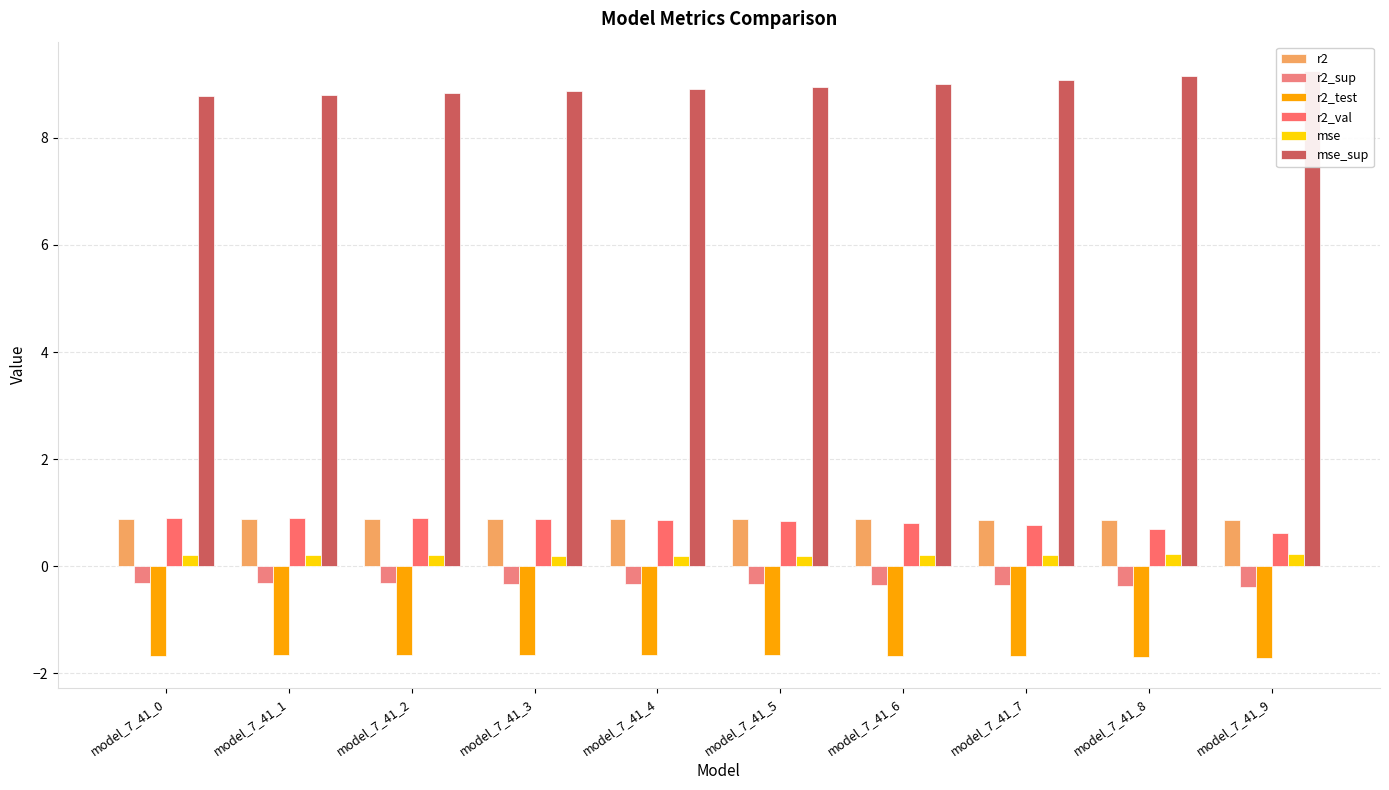

Is the value of mse at model_7_41_2 greater than the value of mse_sup at model_7_41_1?

No